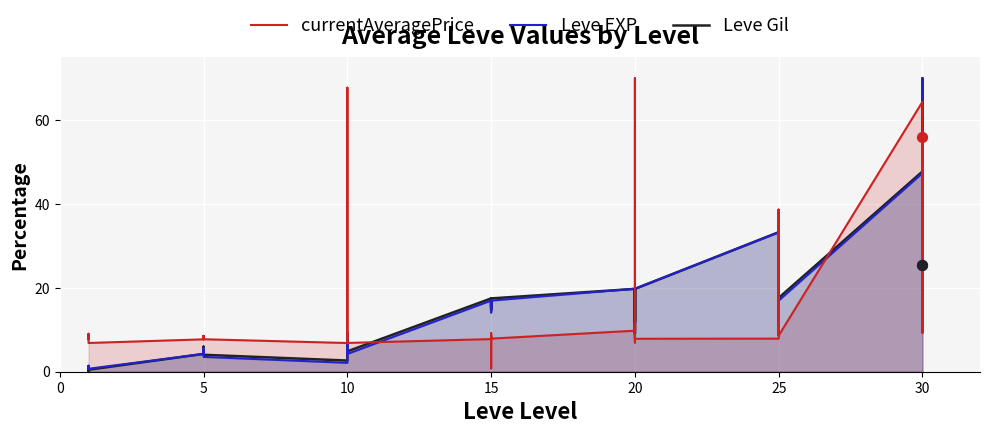

What are all the series names shown in the legend?

currentAveragePrice, Leve EXP, Leve Gil